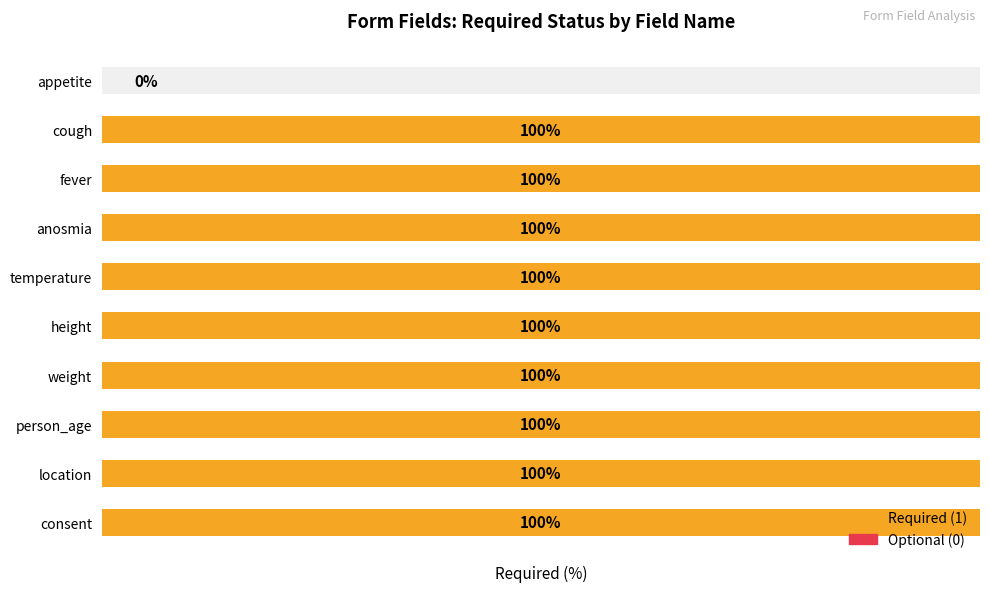

How many bars are there in total?

10